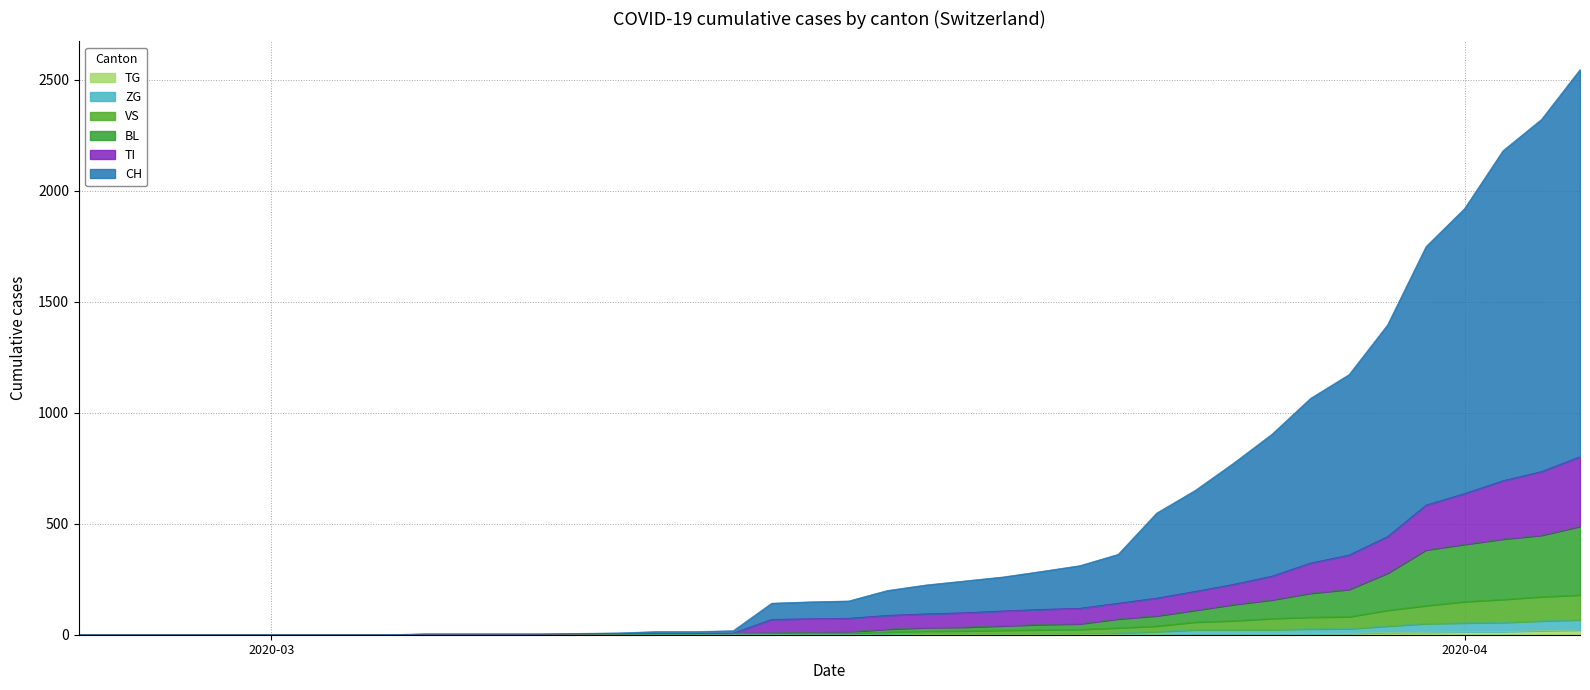

Which series has the widest spread of values?

CH